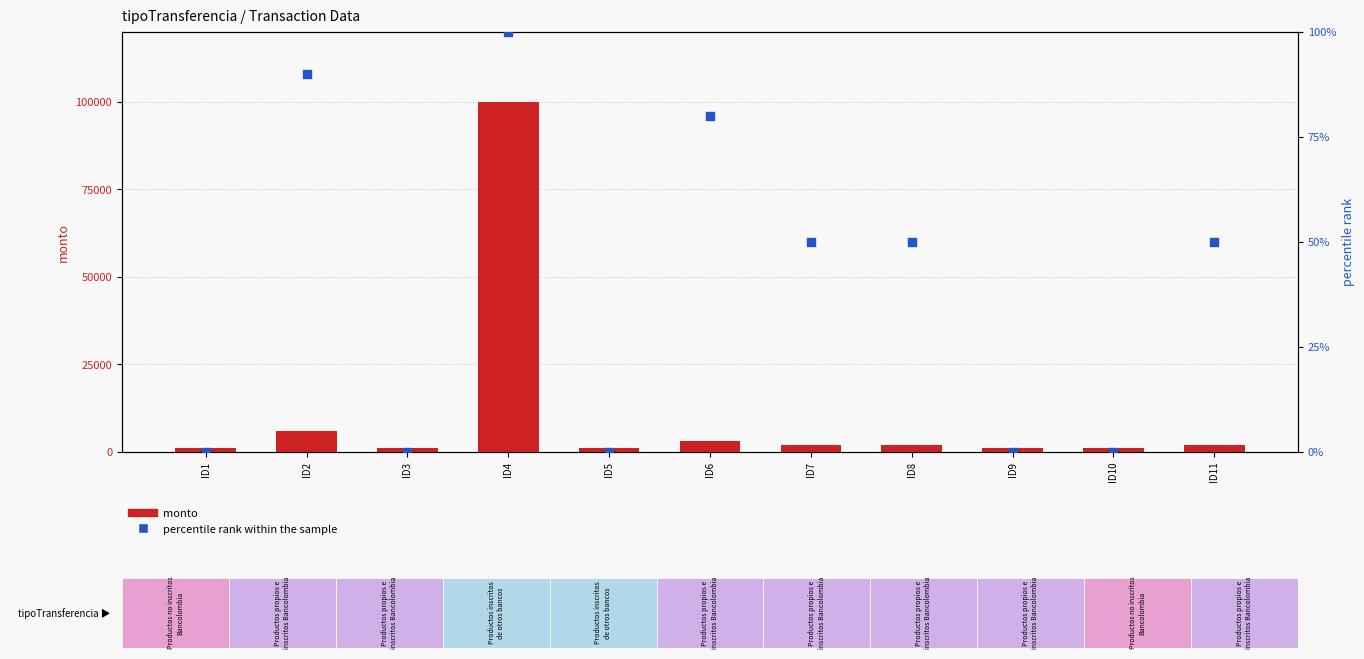

Which series contains the lowest Y value?

percentile rank within the sample